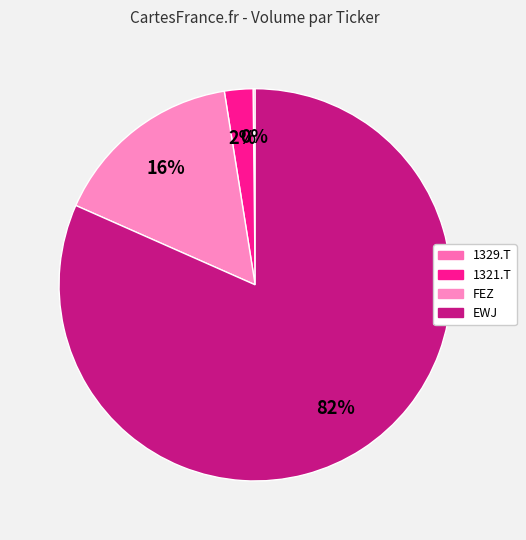

To the nearest percent, what is the average slice percentage?

25%